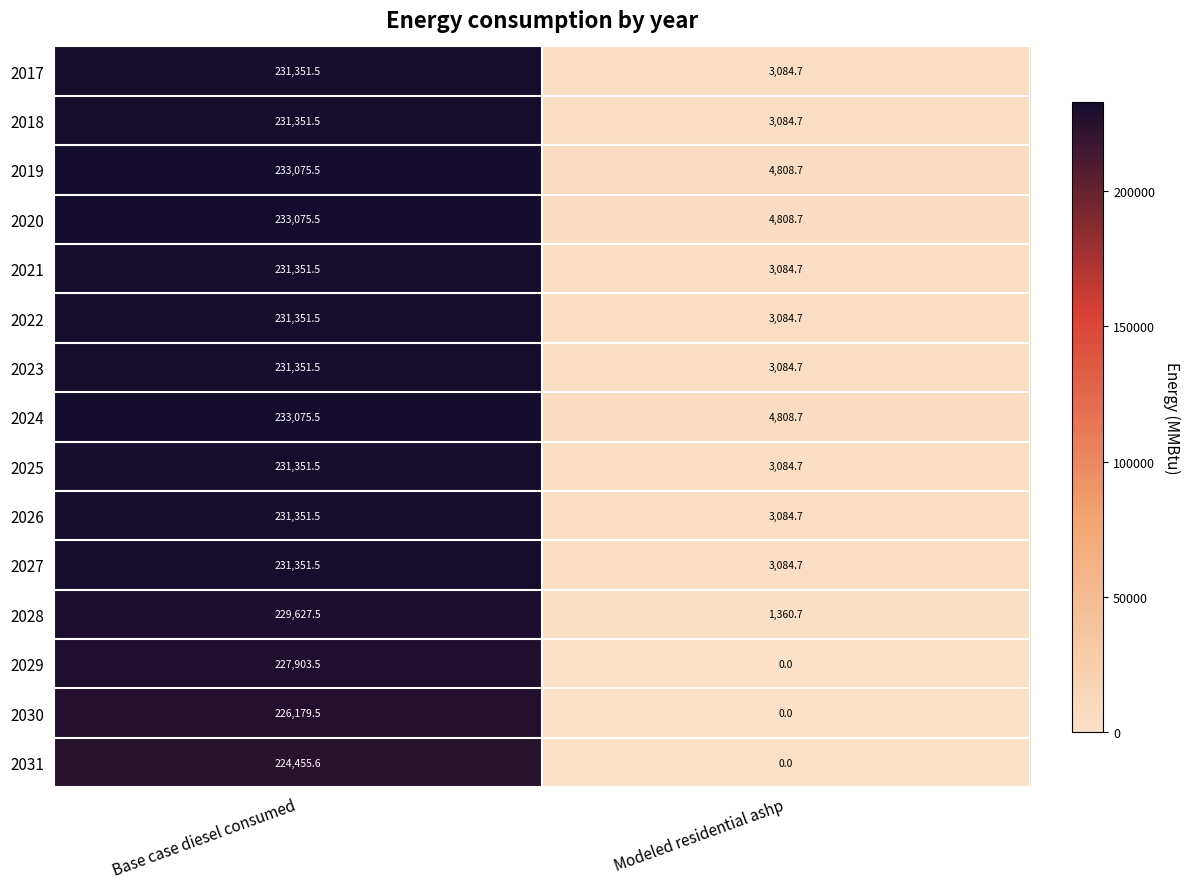

Where is 2018 nearest to the value 117218?

Modeled residential ashp